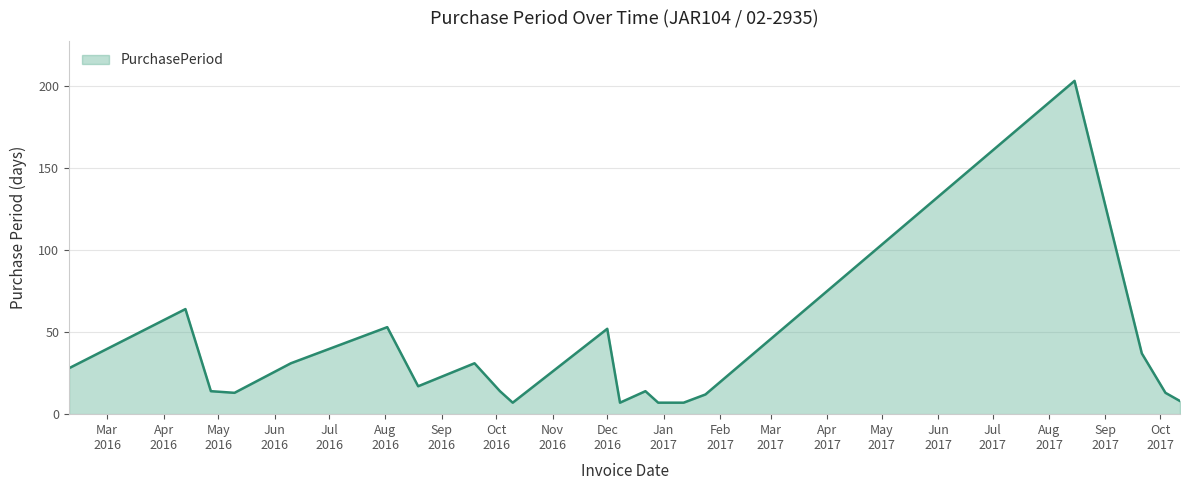

What is the difference between the maximum and minimum values?

196